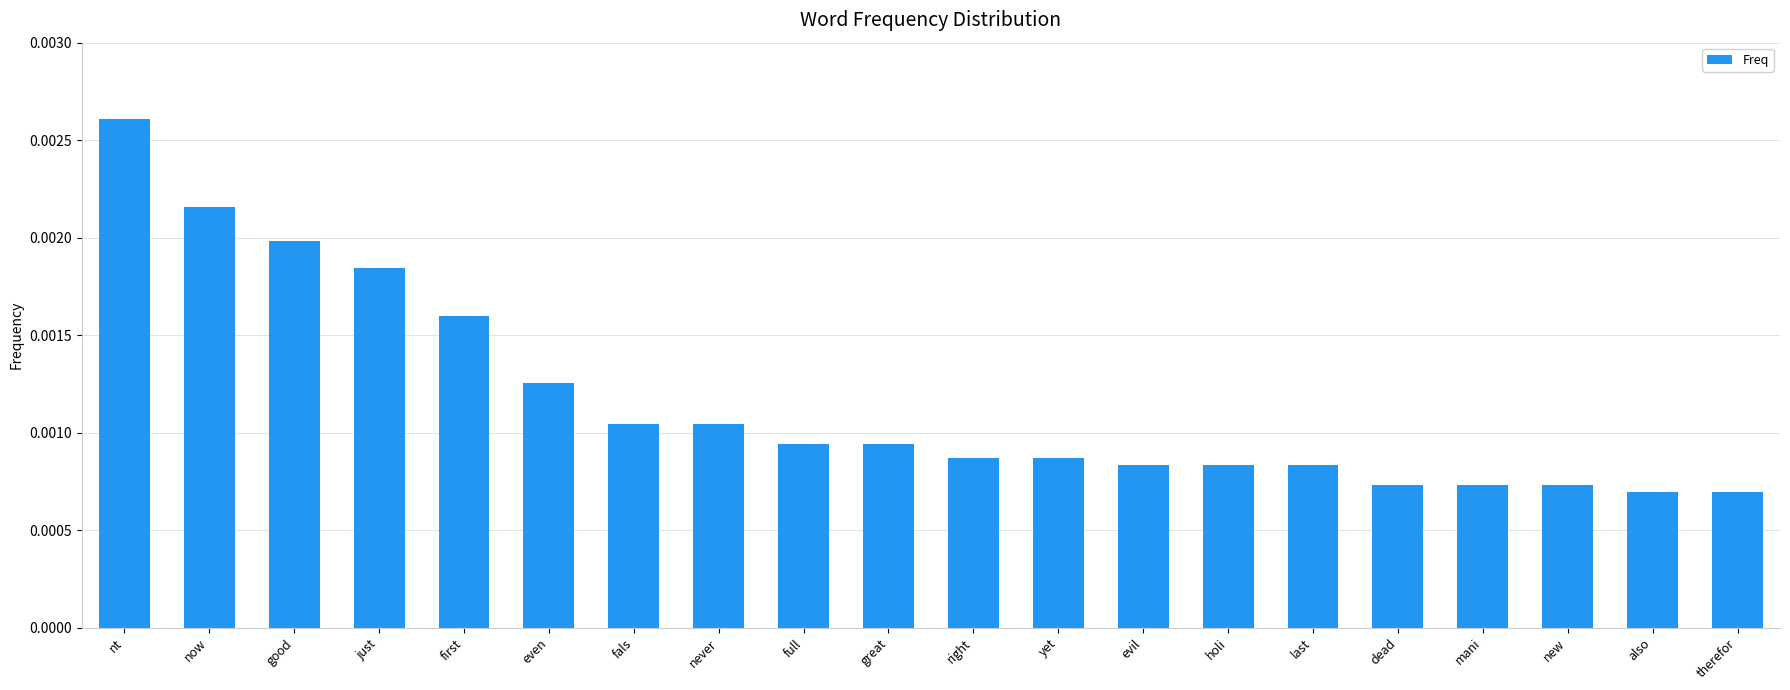

Count the number of data series in this chart.

1